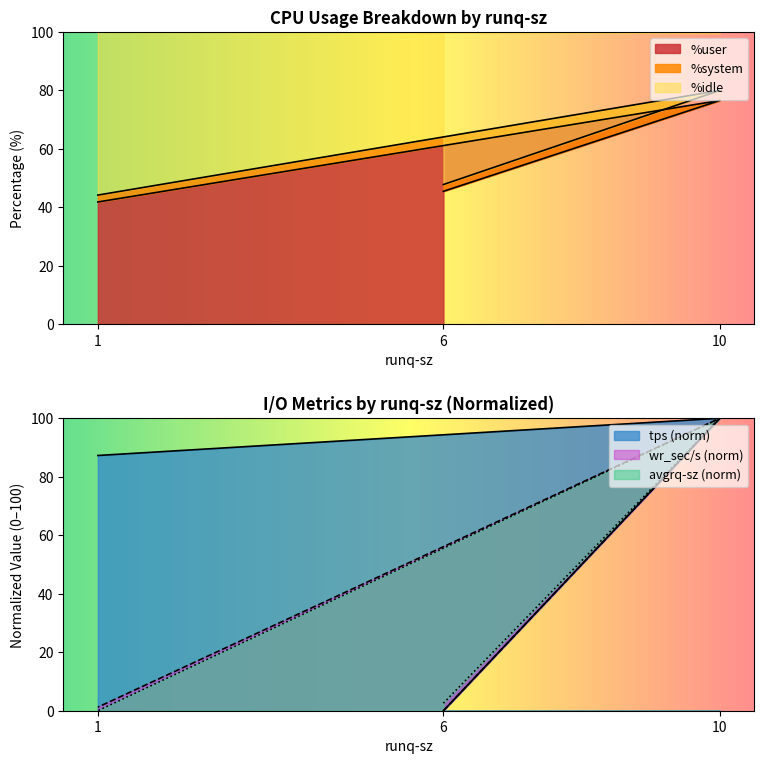

Does the chart have visible grid lines?

No